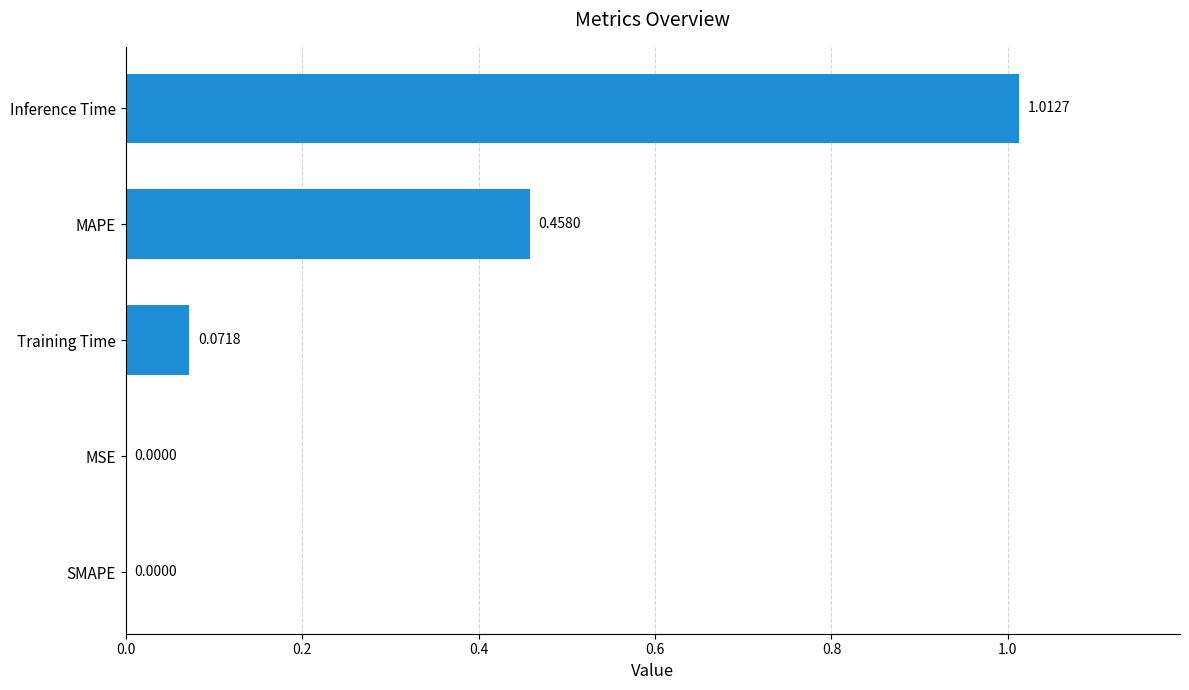

What is the sum of all values?

1.5